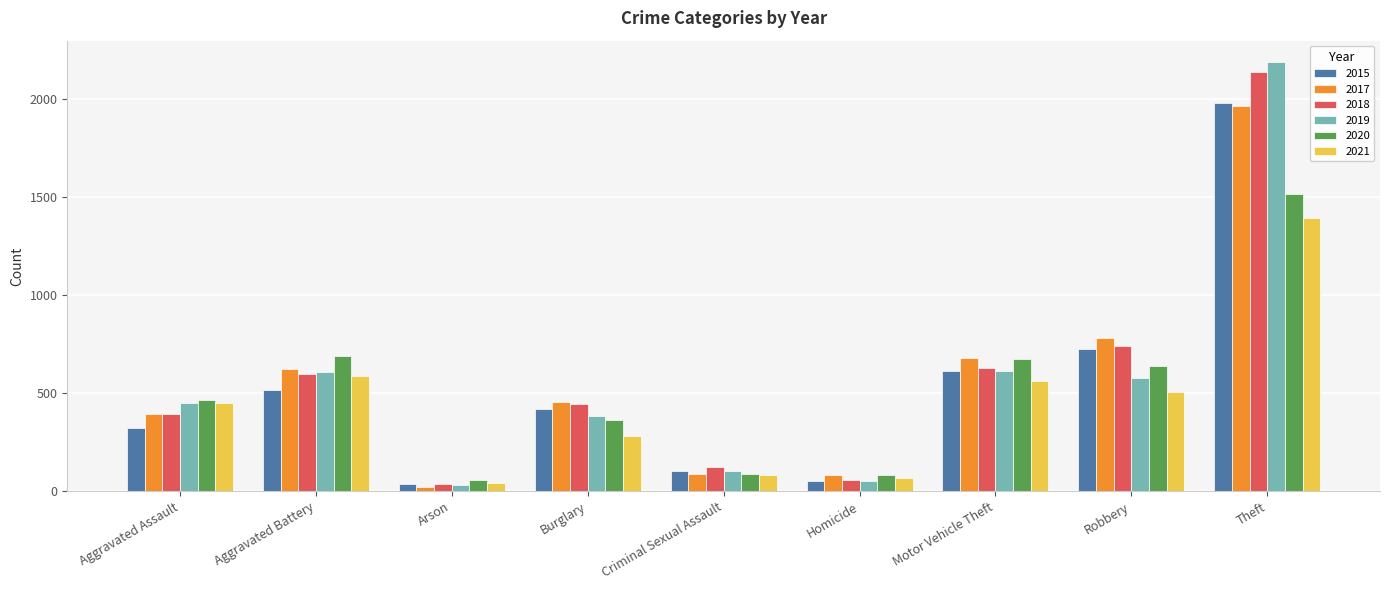

At which category does the chart reach its peak across all series?

Theft